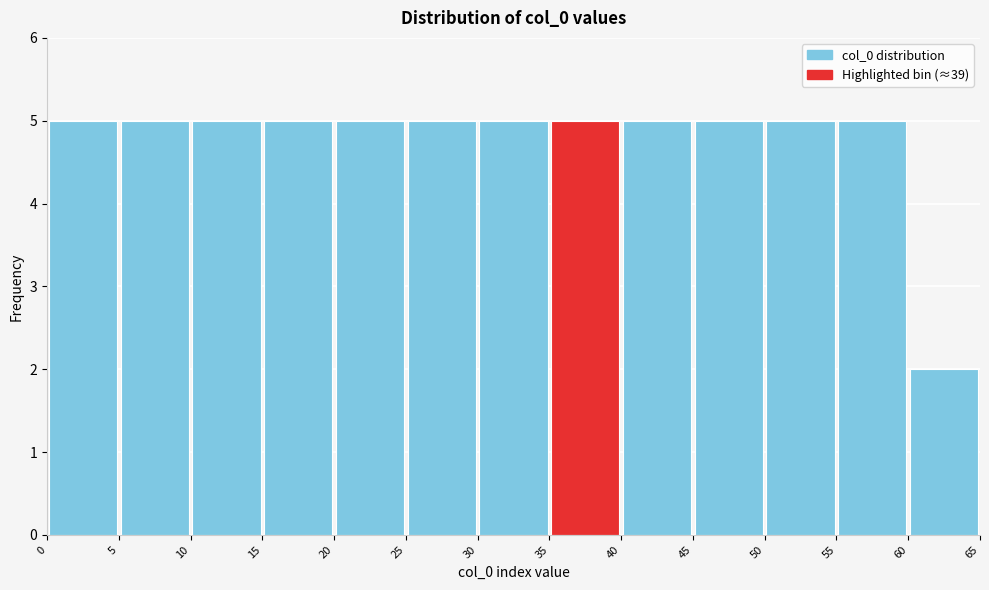

What is the height of the bar covering 0 to 5 on the x-axis? The values are not printed on the chart, so give them approximately, as read against the axis.

5